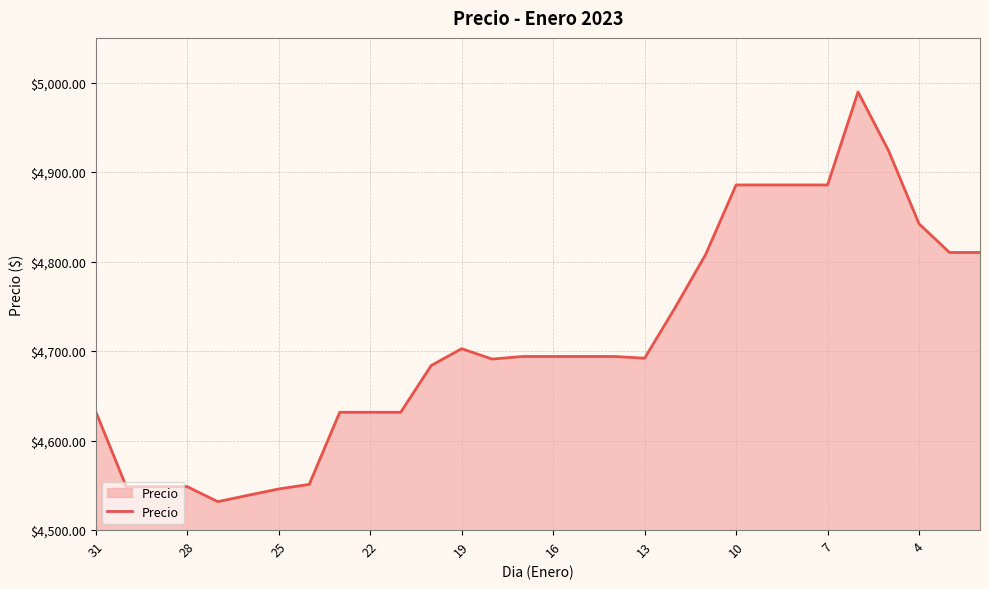

How many lines are shown in the chart?

1